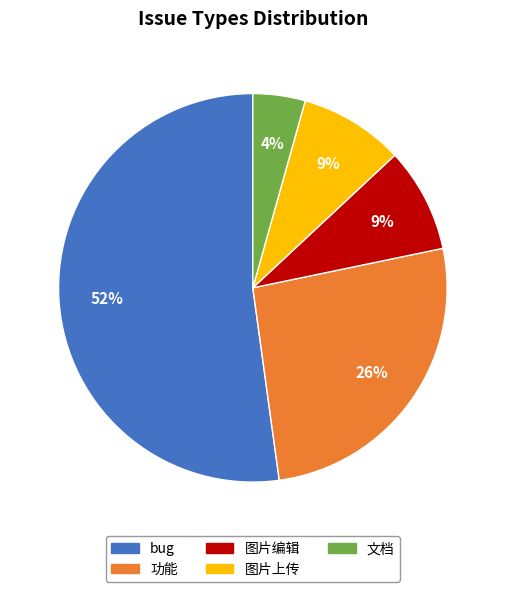

Do bug and 功能 together represent more than half of the pie?

Yes